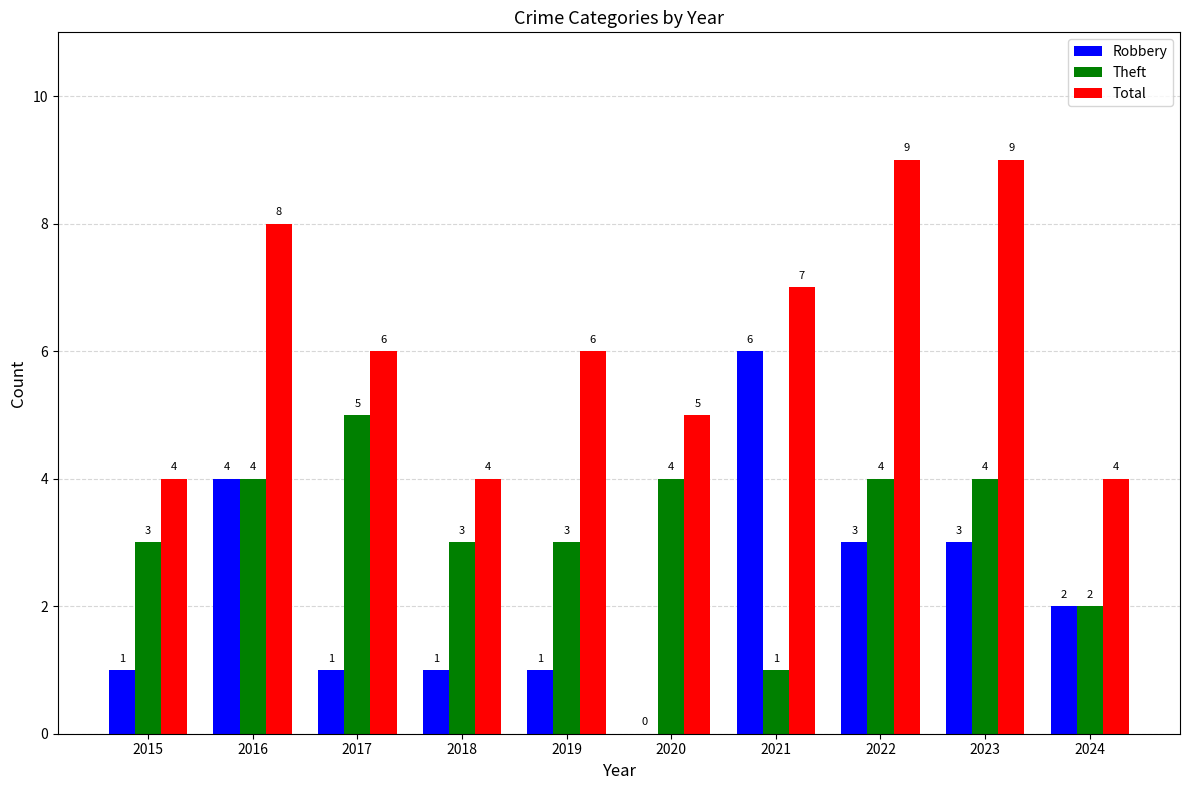

What is the sum of all Theft values?

33